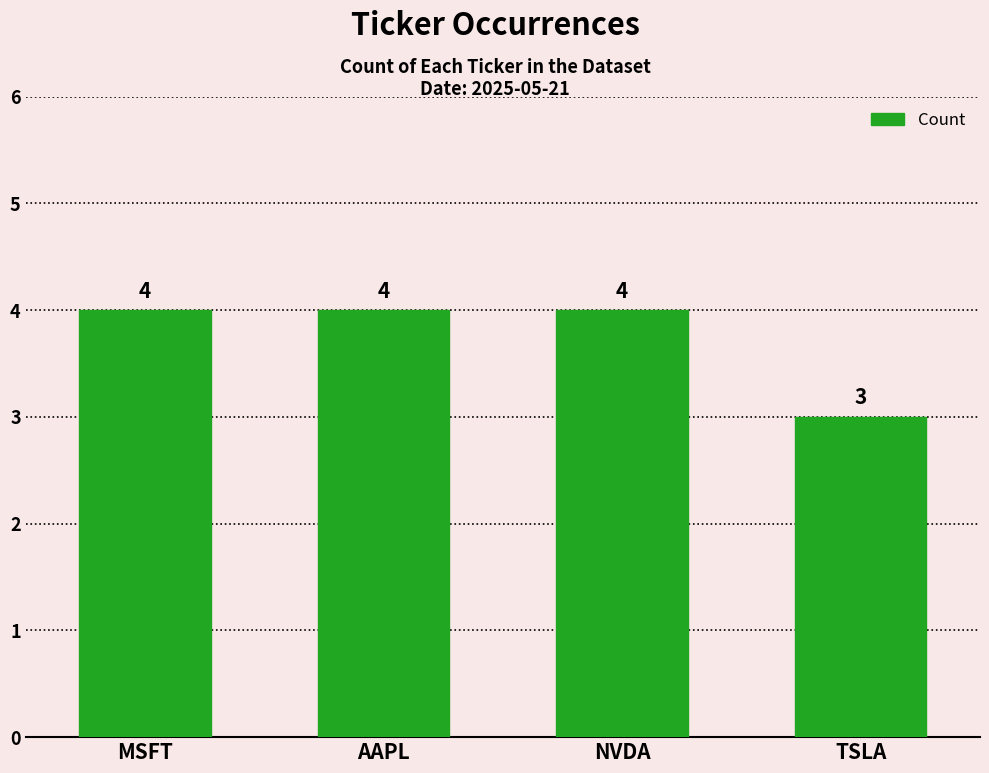

Between TSLA and AAPL, which is larger?

AAPL